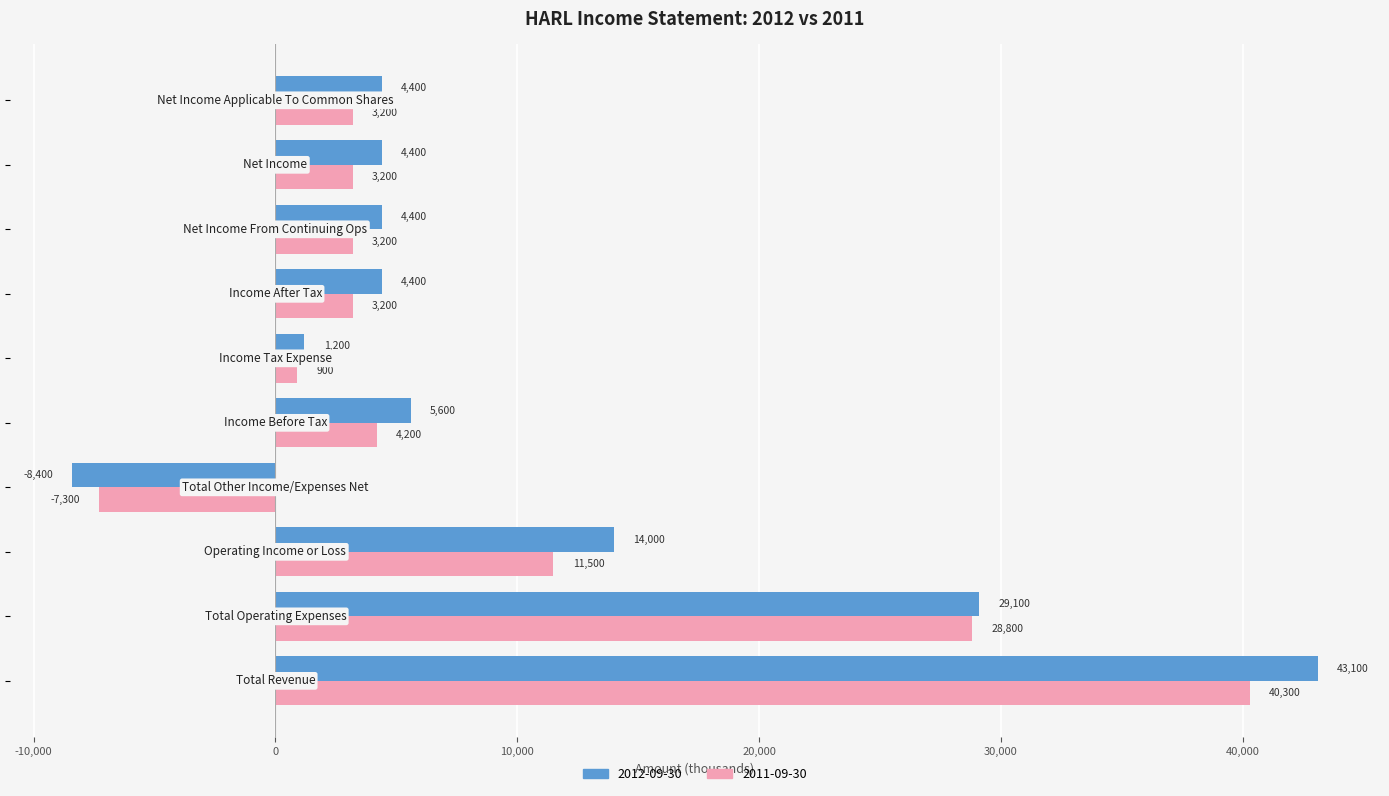

Which series has the largest total across all categories?

2012-09-30